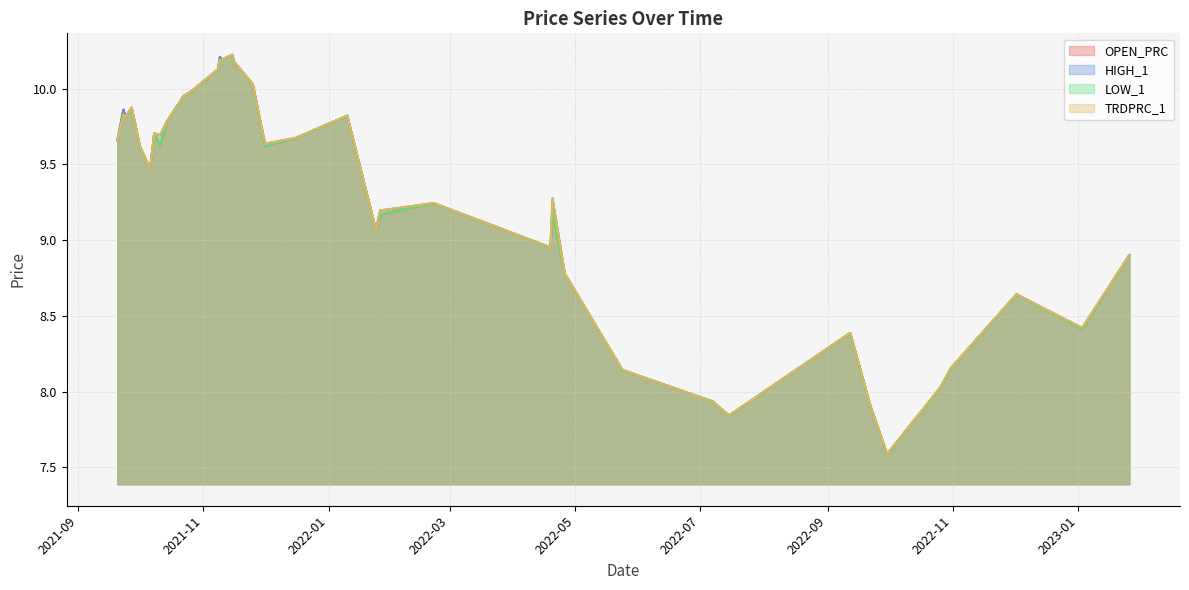

What position from the left is 2021-11-25?

20